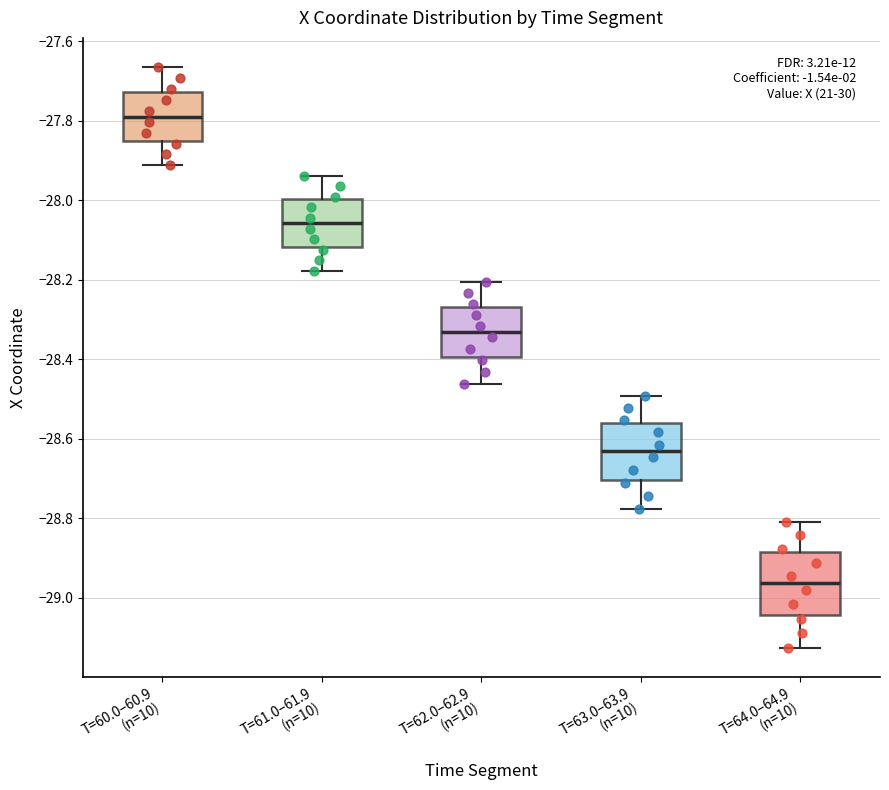

Reading left to right, read every box against the y-axis: the position of its median line, the range the box covers, and the ends of its whiskers. The values are not printed on the chart, so give them approximately, as read against the axis.

T=60.0–60.9 (n=10): median -27.80, box -27.86 to -27.72, whiskers -27.92 to -27.66
T=61.0–61.9 (n=10): median -28.06, box -28.12 to -28.00, whiskers -28.18 to -27.94
T=62.0–62.9 (n=10): median -28.34, box -28.40 to -28.26, whiskers -28.46 to -28.20
T=63.0–63.9 (n=10): median -28.64, box -28.70 to -28.56, whiskers -28.78 to -28.50
T=64.0–64.9 (n=10): median -28.96, box -29.04 to -28.88, whiskers -29.12 to -28.80